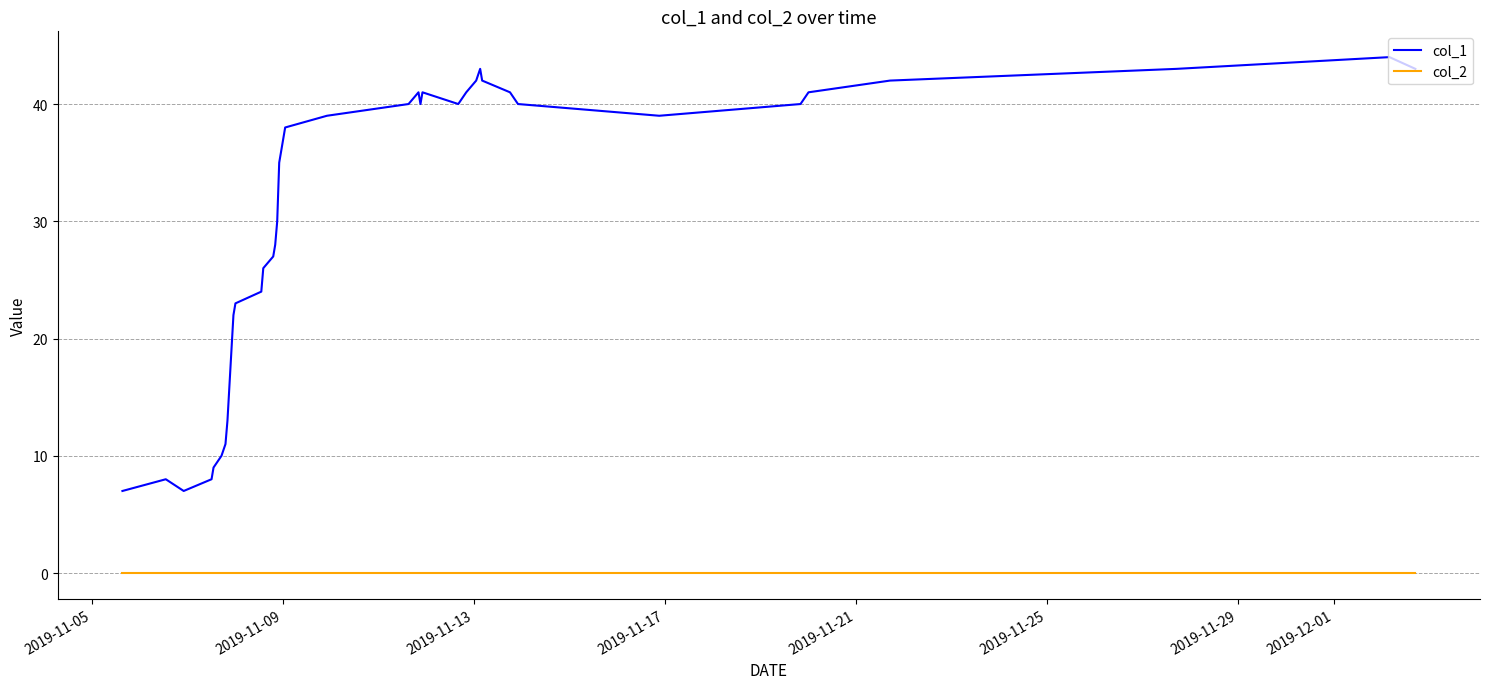

Rank the series by their maximum value, from lowest to highest.

col_2, col_1